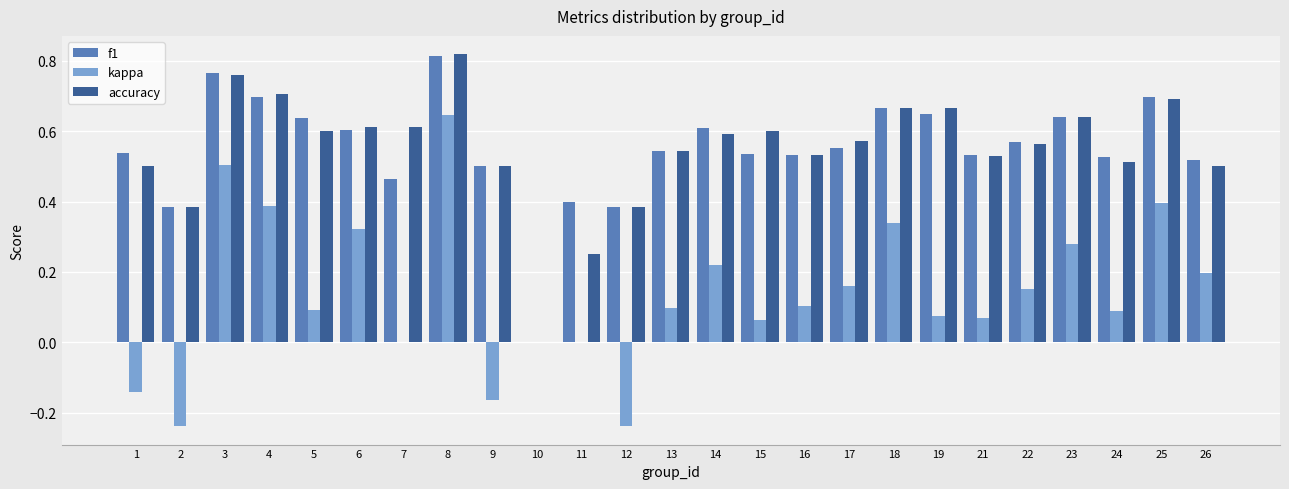

True or false: f1 has a value of 1.1 at 23.

False